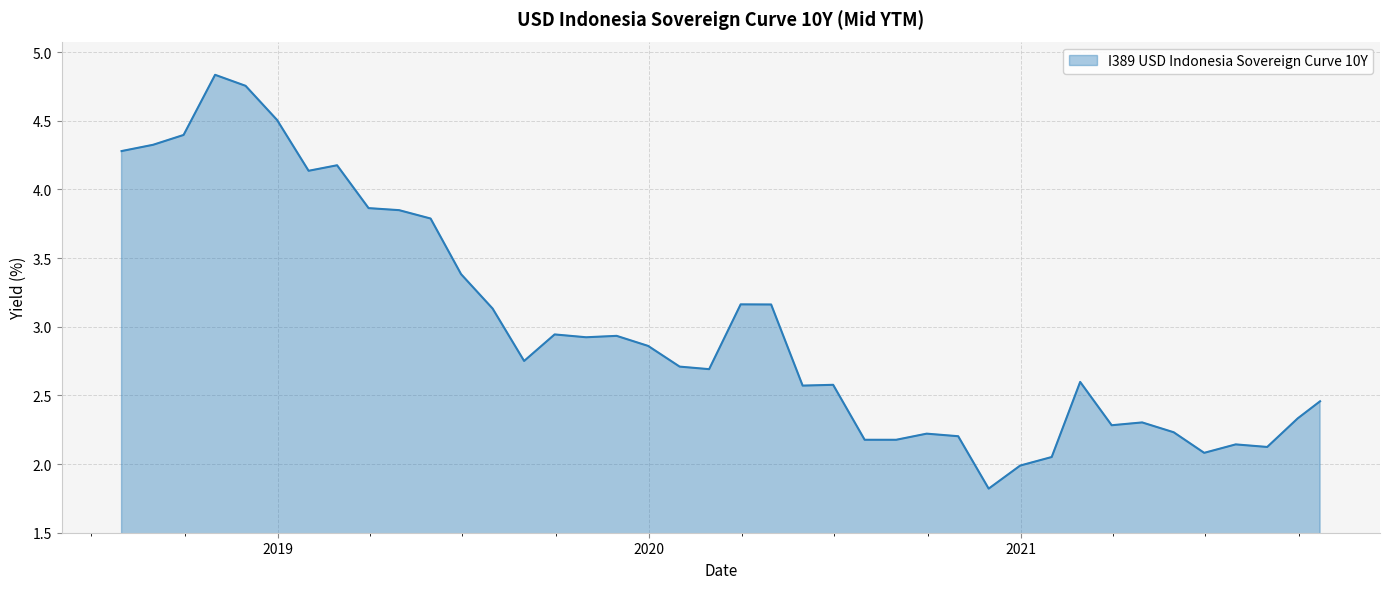

What is the difference between the maximum and minimum values?

3.0